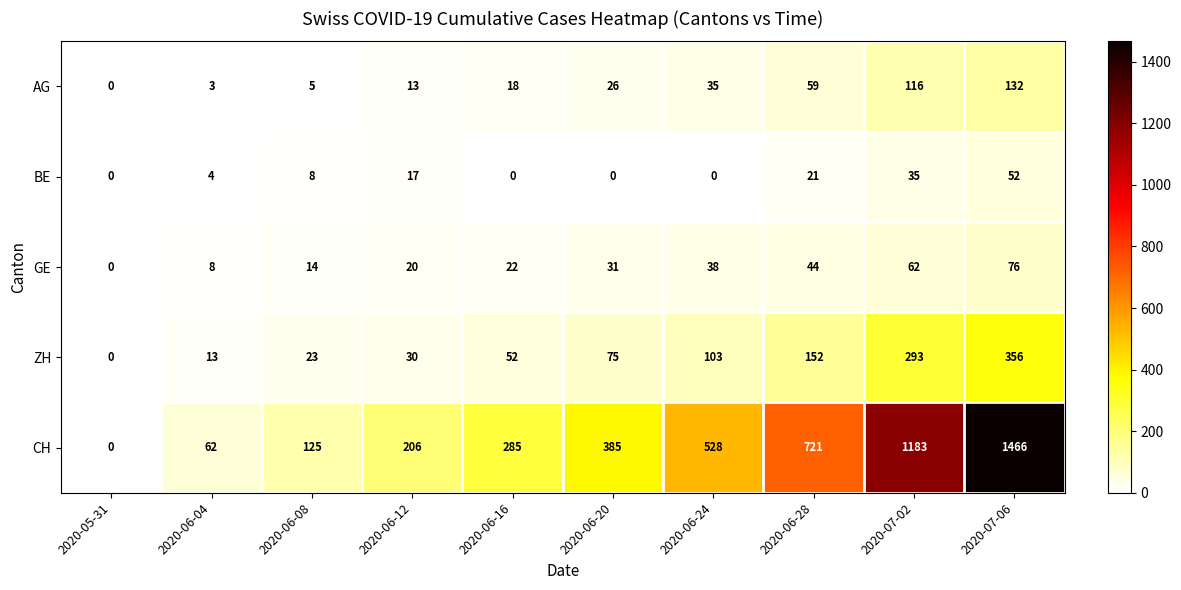

What is the sum of the AG values at 2020-06-28 and 2020-07-06?

191